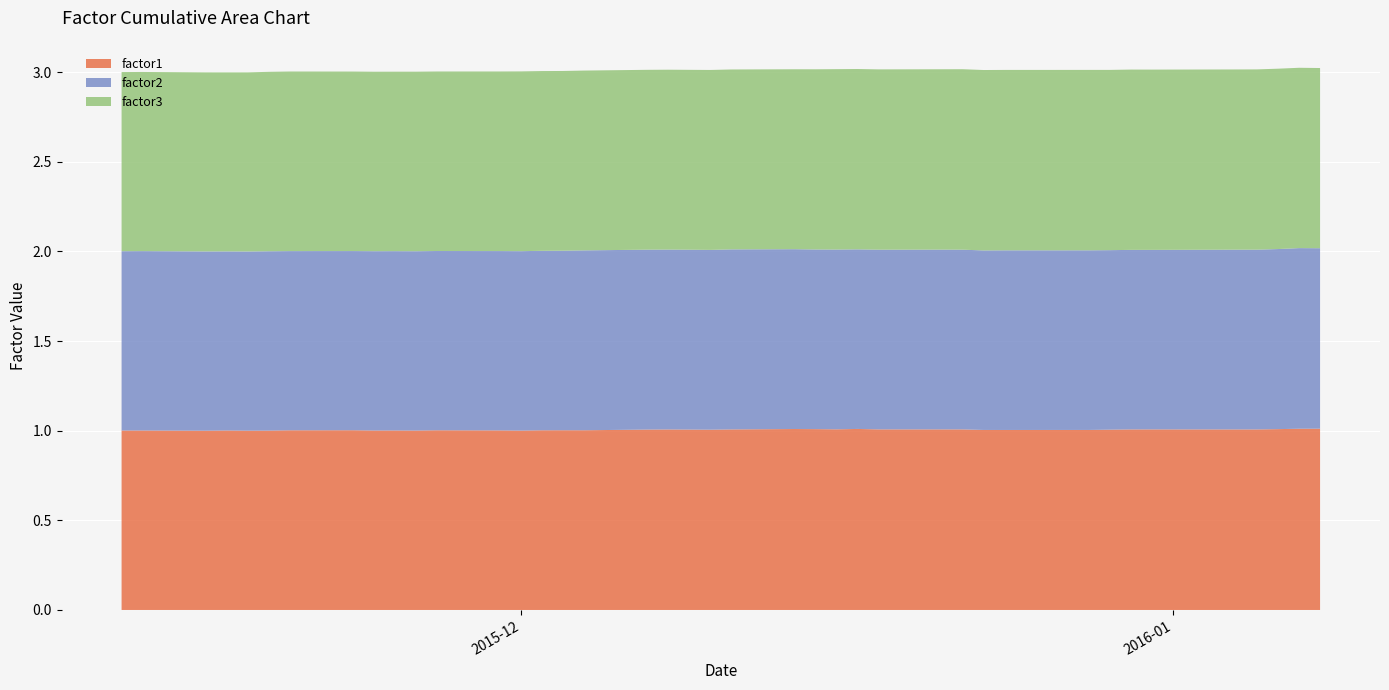

Reading right to left, extract all data points from this chart.

factor1: 2016-01-08=1.0	2016-01-07=1.0	2016-01-06=1.0	2016-01-05=1.0	2016-01-04=1.0	2015-12-31=1.0	2015-12-30=1.0	2015-12-29=1.0	2015-12-28=1.0	2015-12-24=1.0	2015-12-23=1.0	2015-12-22=1.0	2015-12-21=1.0	2015-12-18=1.0	2015-12-17=1.0	2015-12-16=1.0	2015-12-15=1.0	2015-12-14=1.0	2015-12-11=1.0	2015-12-10=1.0	2015-12-09=1.0	2015-12-08=1.0	2015-12-07=1.0	2015-12-04=1.0	2015-12-03=1.0	2015-12-02=1.0	2015-12-01=1.0	2015-11-30=1.0	2015-11-27=1.0	2015-11-26=1.0	2015-11-25=1.0	2015-11-24=1.0	2015-11-23=1.0	2015-11-20=1.0	2015-11-19=1.0	2015-11-18=1.0	2015-11-17=1.0	2015-11-16=1.0	2015-11-13=1.0	2015-11-12=1.0
factor2: 2016-01-08=1.0	2016-01-07=1.0	2016-01-06=1.0	2016-01-05=1.0	2016-01-04=1.0	2015-12-31=1.0	2015-12-30=1.0	2015-12-29=1.0	2015-12-28=1.0	2015-12-24=1.0	2015-12-23=1.0	2015-12-22=1.0	2015-12-21=1.0	2015-12-18=1.0	2015-12-17=1.0	2015-12-16=1.0	2015-12-15=1.0	2015-12-14=1.0	2015-12-11=1.0	2015-12-10=1.0	2015-12-09=1.0	2015-12-08=1.0	2015-12-07=1.0	2015-12-04=1.0	2015-12-03=1.0	2015-12-02=1.0	2015-12-01=1.0	2015-11-30=1.0	2015-11-27=1.0	2015-11-26=1.0	2015-11-25=1.0	2015-11-24=1.0	2015-11-23=1.0	2015-11-20=1.0	2015-11-19=1.0	2015-11-18=1.0	2015-11-17=1.0	2015-11-16=1.0	2015-11-13=1.0	2015-11-12=1.0
factor3: 2016-01-08=1.0	2016-01-07=1.0	2016-01-06=1.0	2016-01-05=1.0	2016-01-04=1.0	2015-12-31=1.0	2015-12-30=1.0	2015-12-29=1.0	2015-12-28=1.0	2015-12-24=1.0	2015-12-23=1.0	2015-12-22=1.0	2015-12-21=1.0	2015-12-18=1.0	2015-12-17=1.0	2015-12-16=1.0	2015-12-15=1.0	2015-12-14=1.0	2015-12-11=1.0	2015-12-10=1.0	2015-12-09=1.0	2015-12-08=1.0	2015-12-07=1.0	2015-12-04=1.0	2015-12-03=1.0	2015-12-02=1.0	2015-12-01=1.0	2015-11-30=1.0	2015-11-27=1.0	2015-11-26=1.0	2015-11-25=1.0	2015-11-24=1.0	2015-11-23=1.0	2015-11-20=1.0	2015-11-19=1.0	2015-11-18=1.0	2015-11-17=1.0	2015-11-16=1.0	2015-11-13=1.0	2015-11-12=1.0